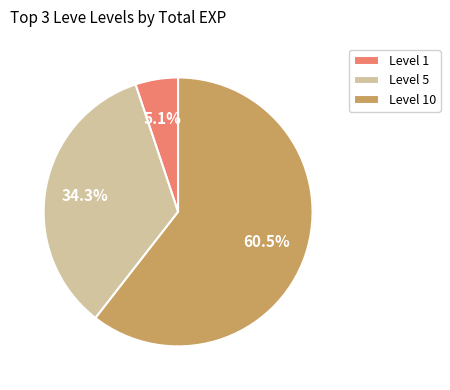

Count the number of slices in the pie.

3